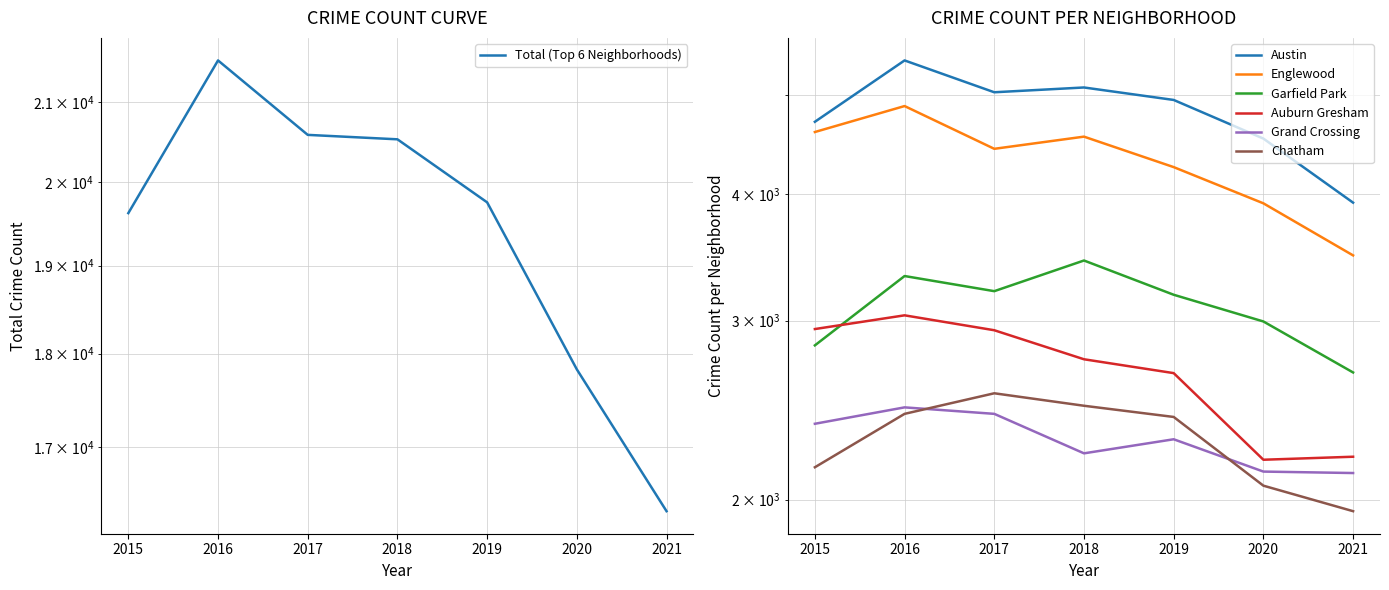

What is the average value of the Englewood series?

4302